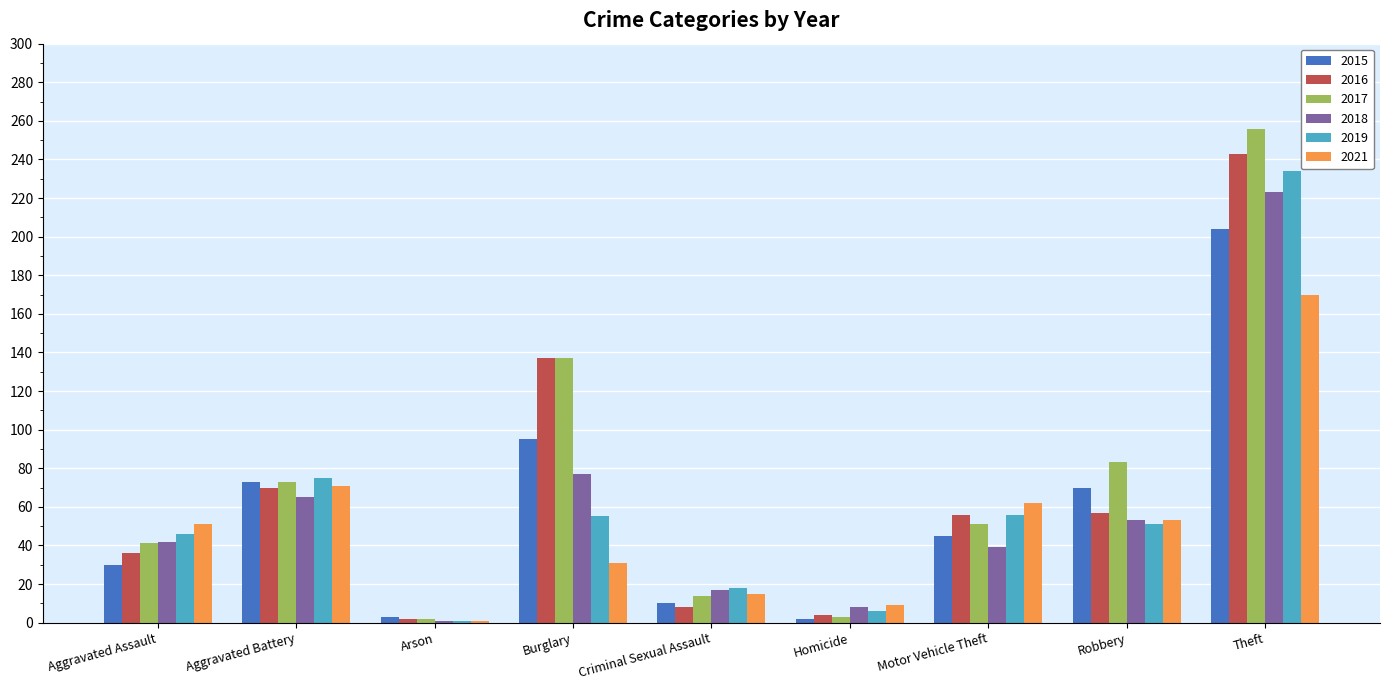

How many values in the 2017 series are below 51?

4